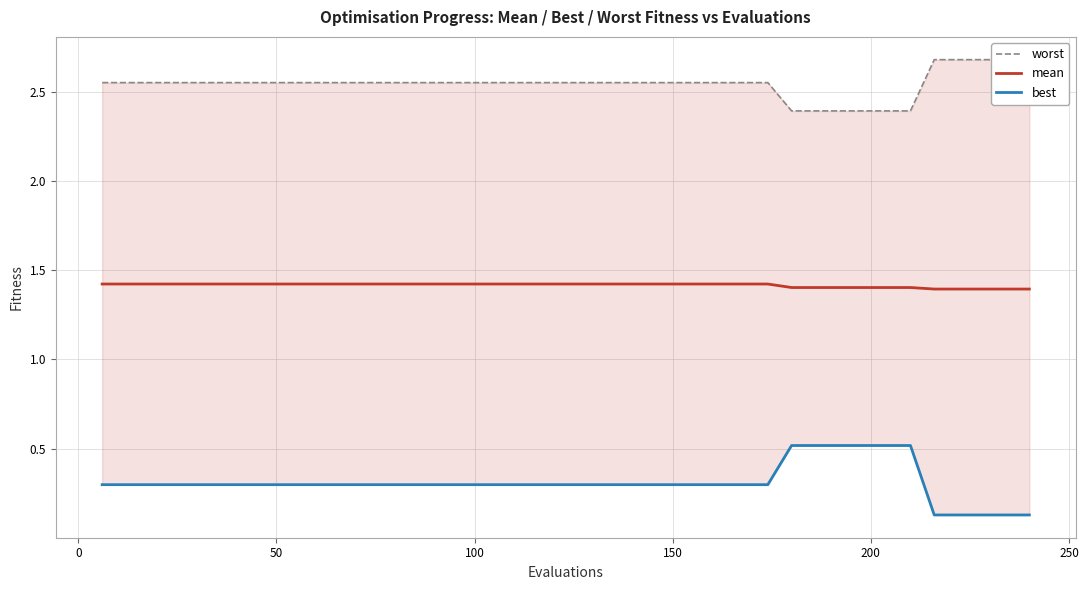

What is the minimum value for mean?

1.4